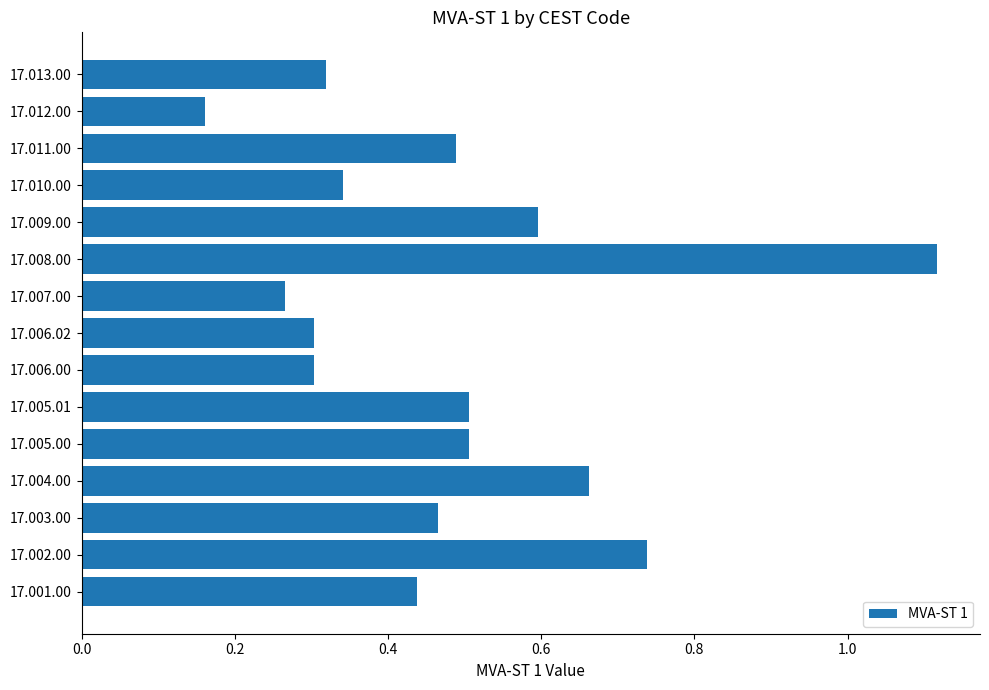

Which label corresponds to the largest value in the chart?

17.008.00